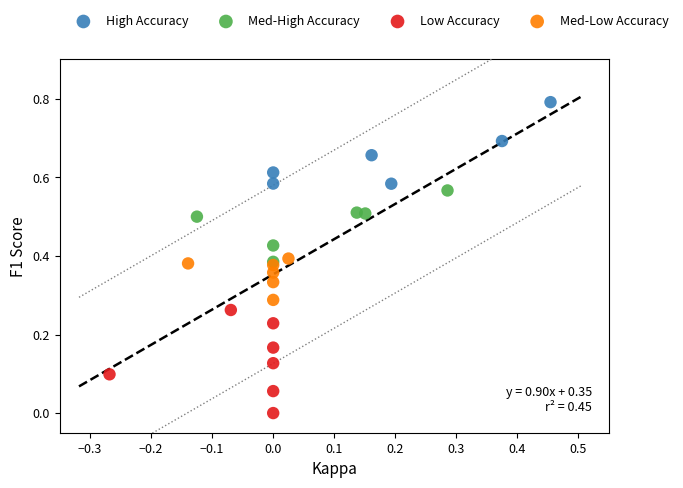

Which series reaches the maximum Y coordinate?

High Accuracy